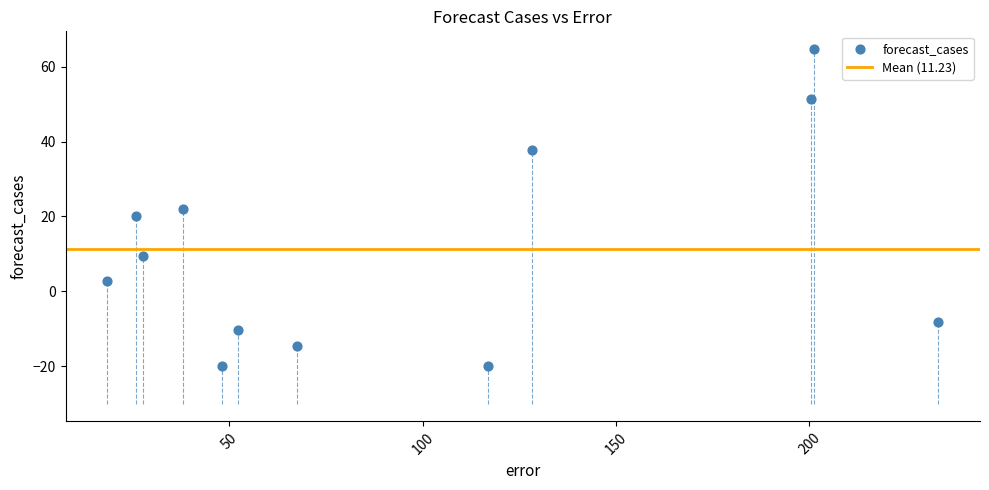

What is the average X value?

96.5